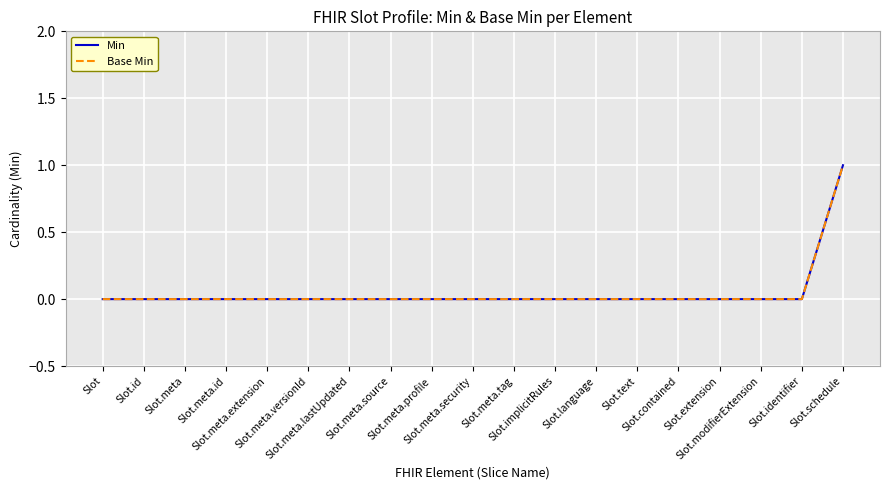

Is this an area chart (filled region under the line)?

No